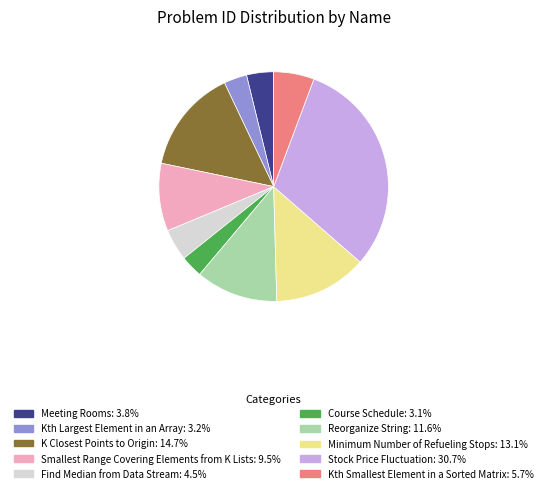

Is the sum of Kth Largest Element in an Array and Find Median from Data Stream greater than half?

No